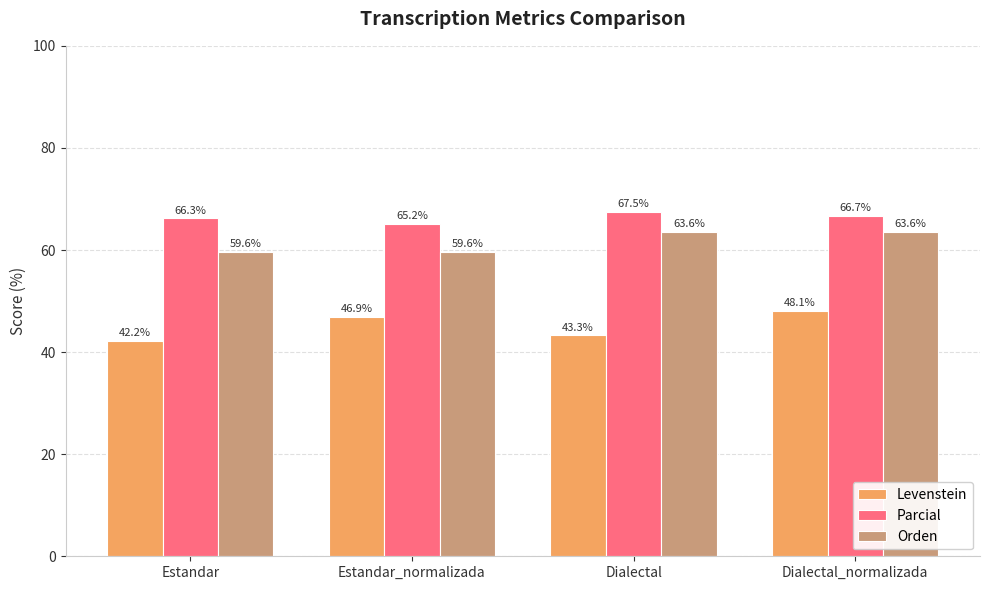

What is the label of the 2nd bar from the left?

Estandar_normalizada